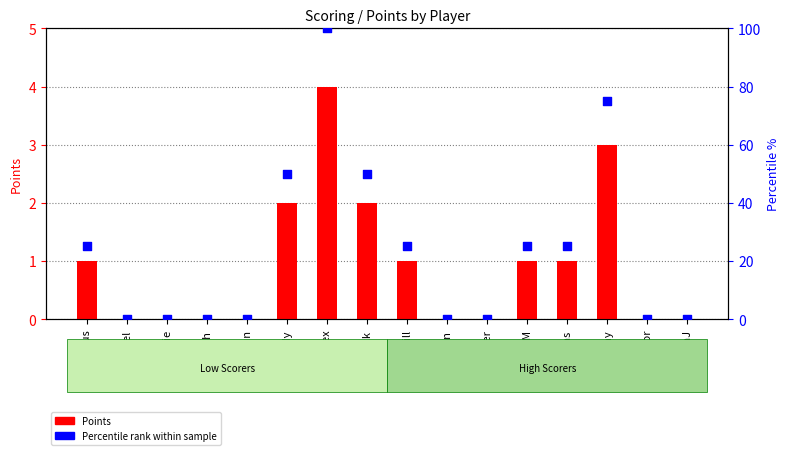

Is the value of Points at Clarrie greater than the value of Percentile rank at Rudy?

No